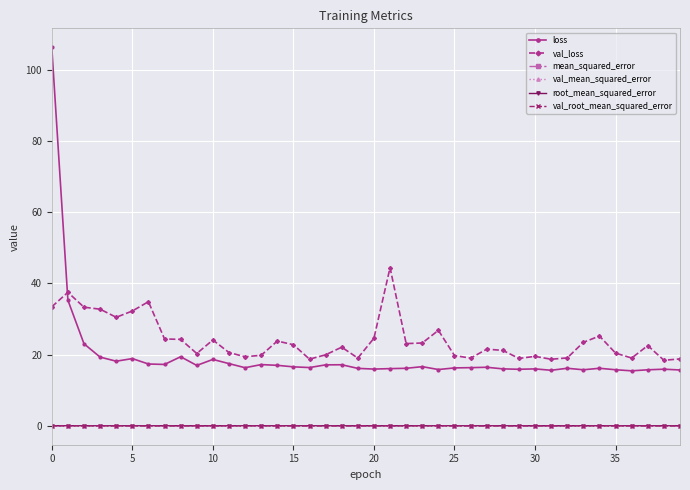

What is the greatest value displayed?

106.3